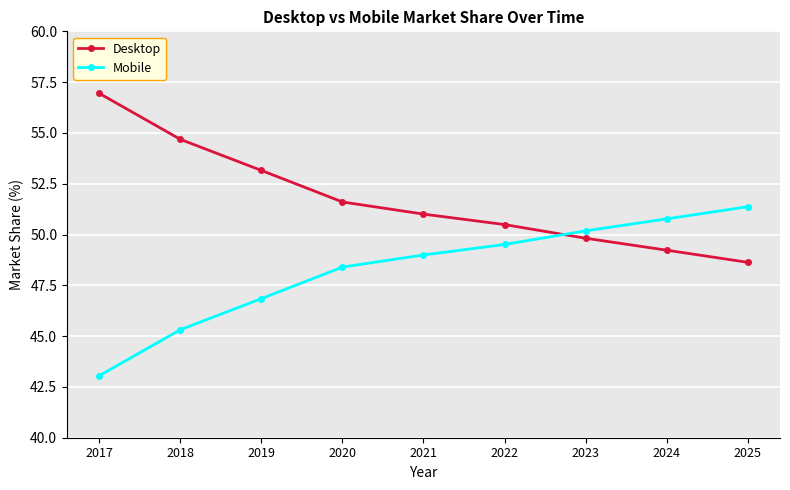

Is this an area chart (filled region under the line)?

No